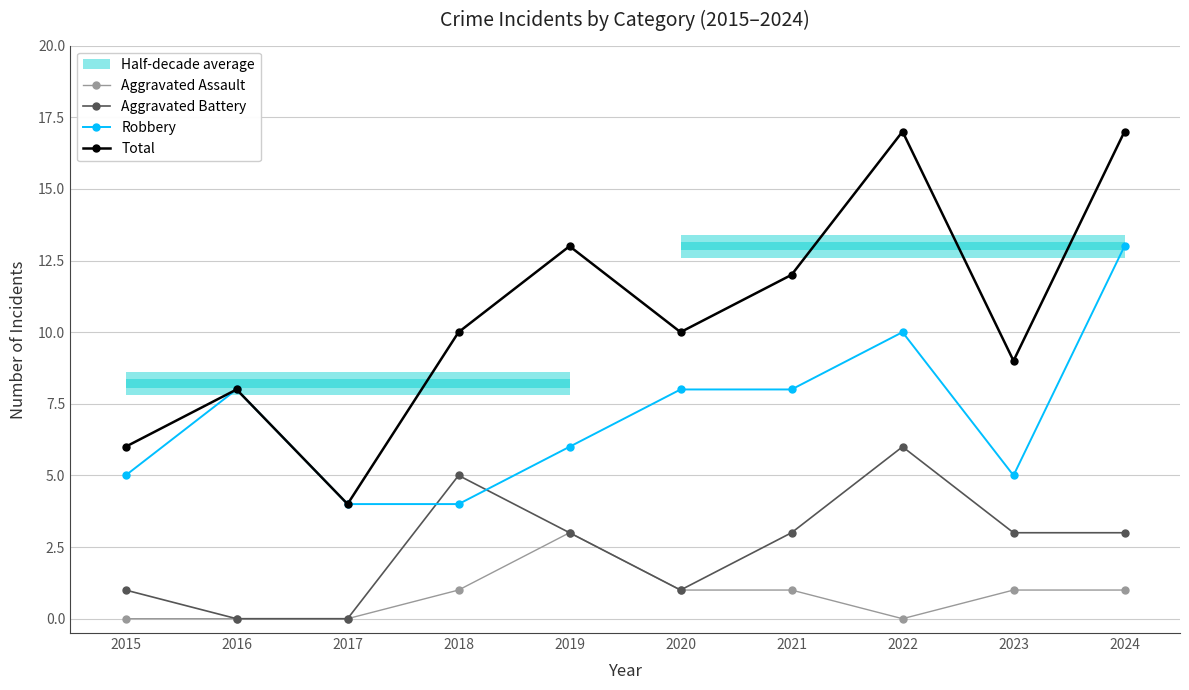

At 2019, list the series in order from largest to smallest.

Total, Robbery, Aggravated Assault, Aggravated Battery